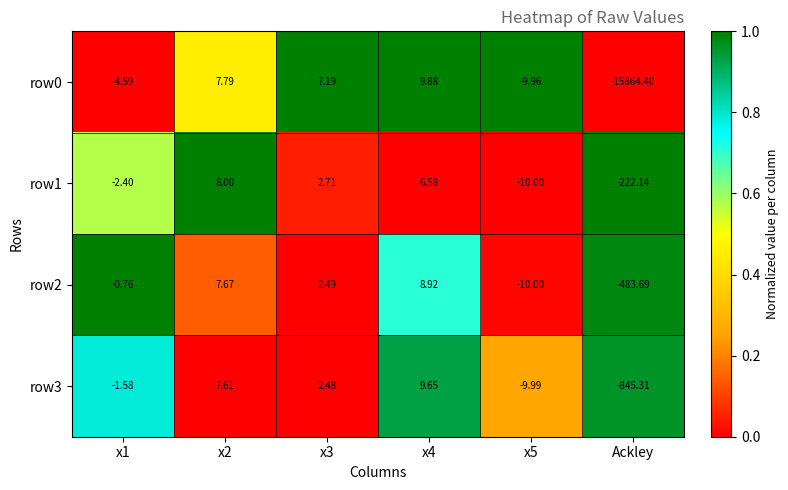

Is the value of row3 at x3 greater than the value of row1 at x3?

No